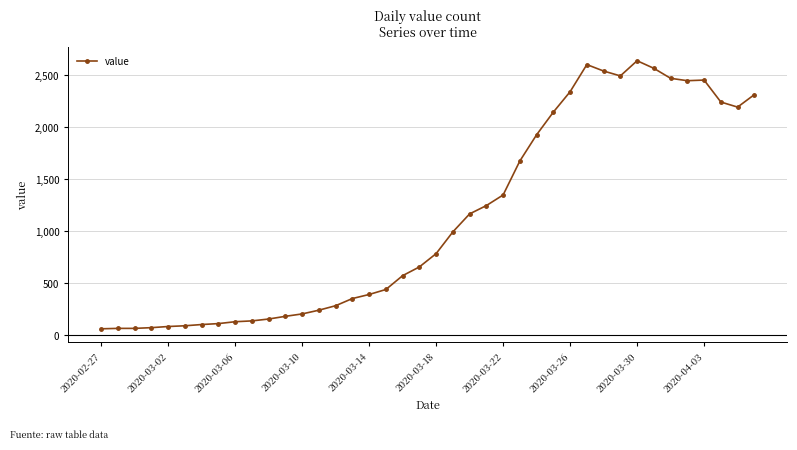

What is the greatest value displayed?

2639